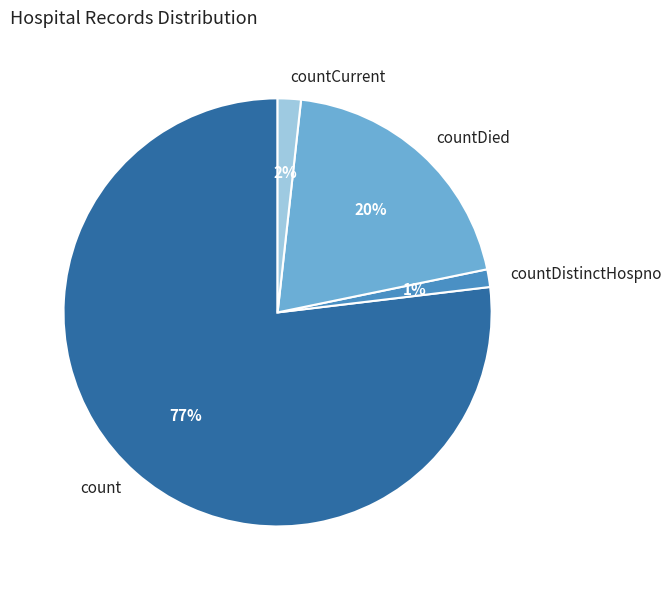

The countDistinctHospno slice represents 1% of the pie. True or false?

True